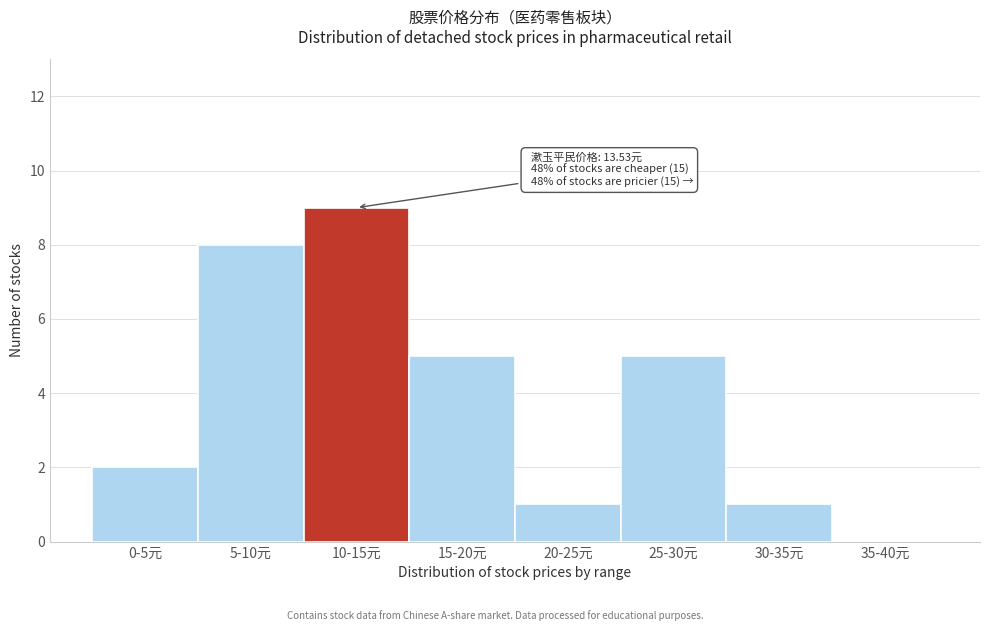

Reading left to right, list all the values displayed in this chart.

0-5元=2	5-10元=8	10-15元=9	15-20元=5	20-25元=1	25-30元=5	30-35元=1	35-40元=0